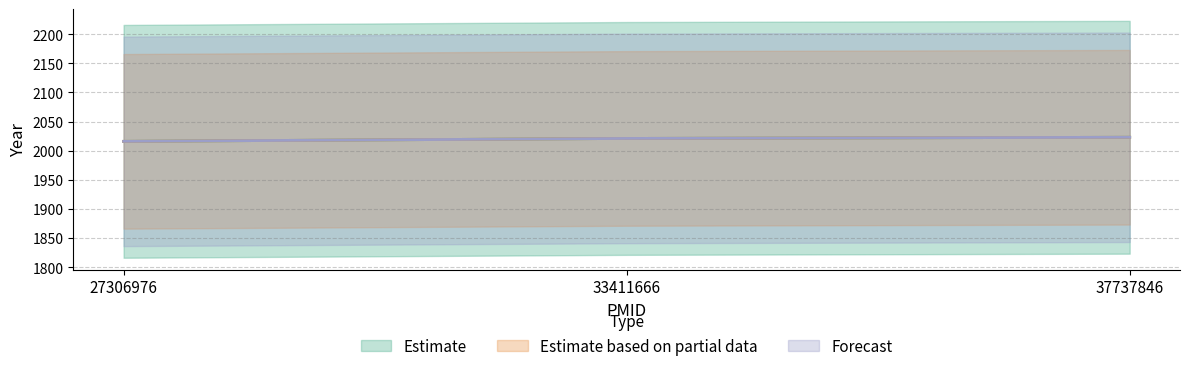

How many values in the Estimate series are below 2021?

1